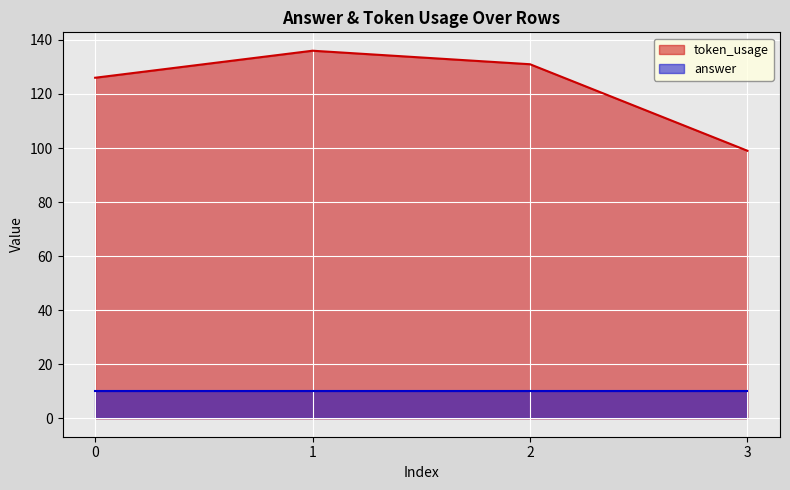

Between 0 and 1, which is larger?

1